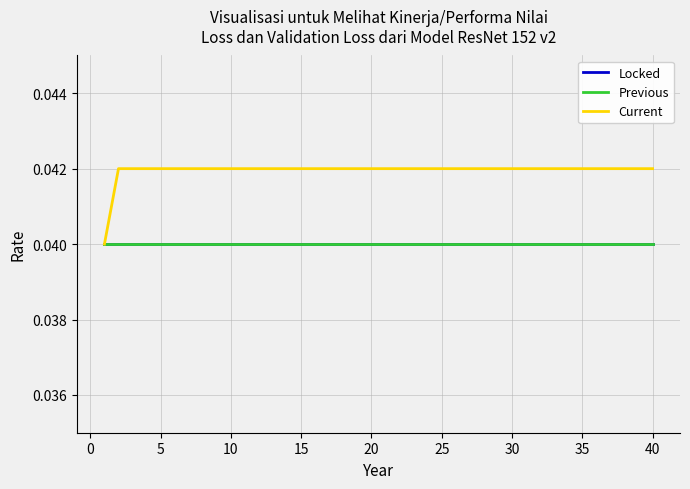

Does the chart have visible grid lines?

Yes